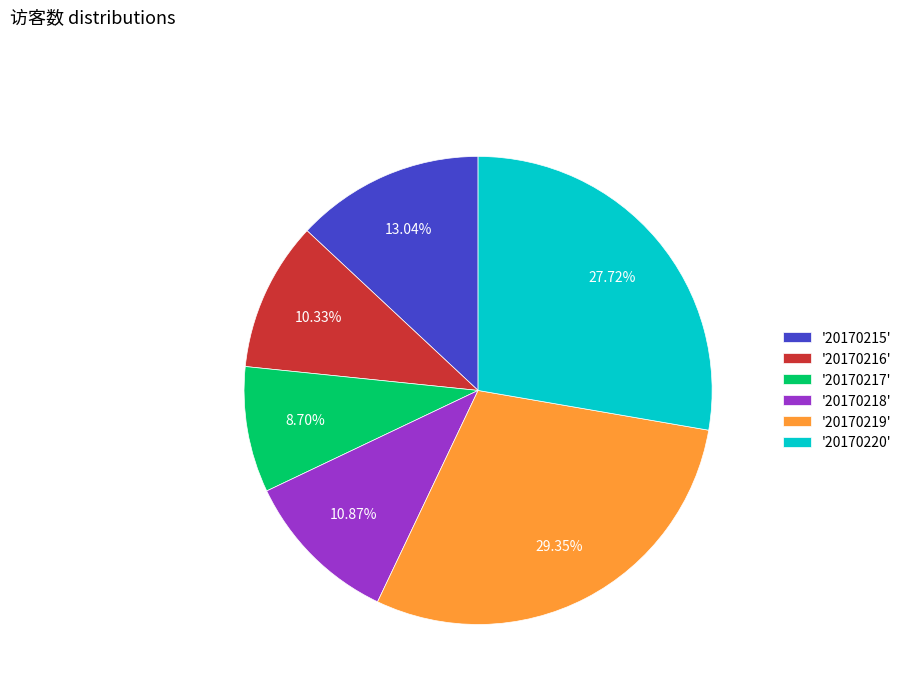

Rank the categories by value from highest to lowest.

'20170219', '20170220', '20170215', '20170218', '20170216', '20170217'